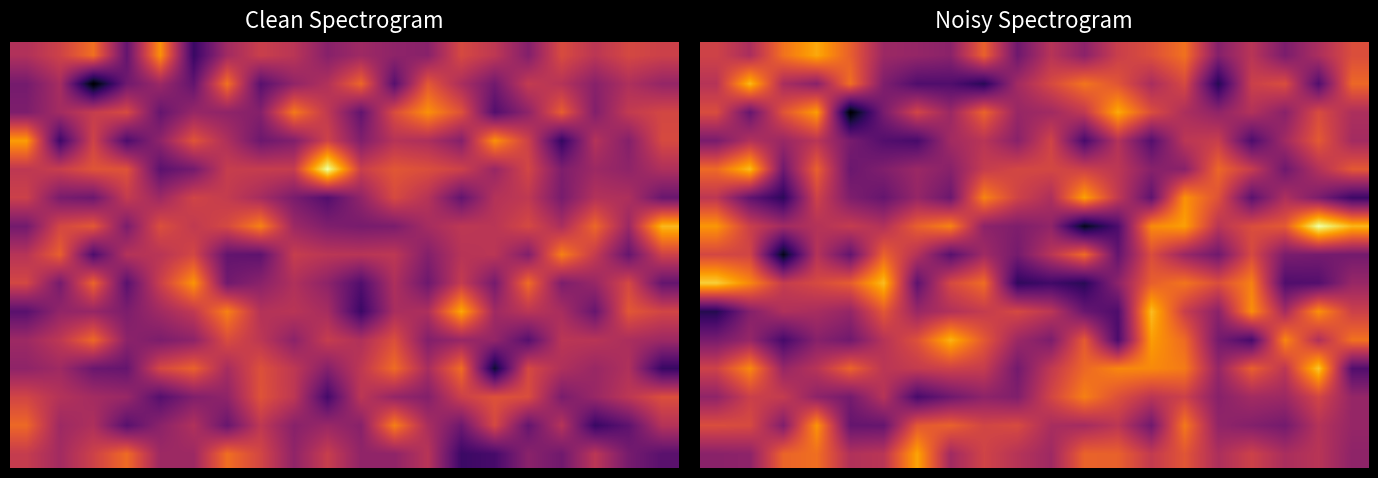

At which category is the sum across all series the highest?

14